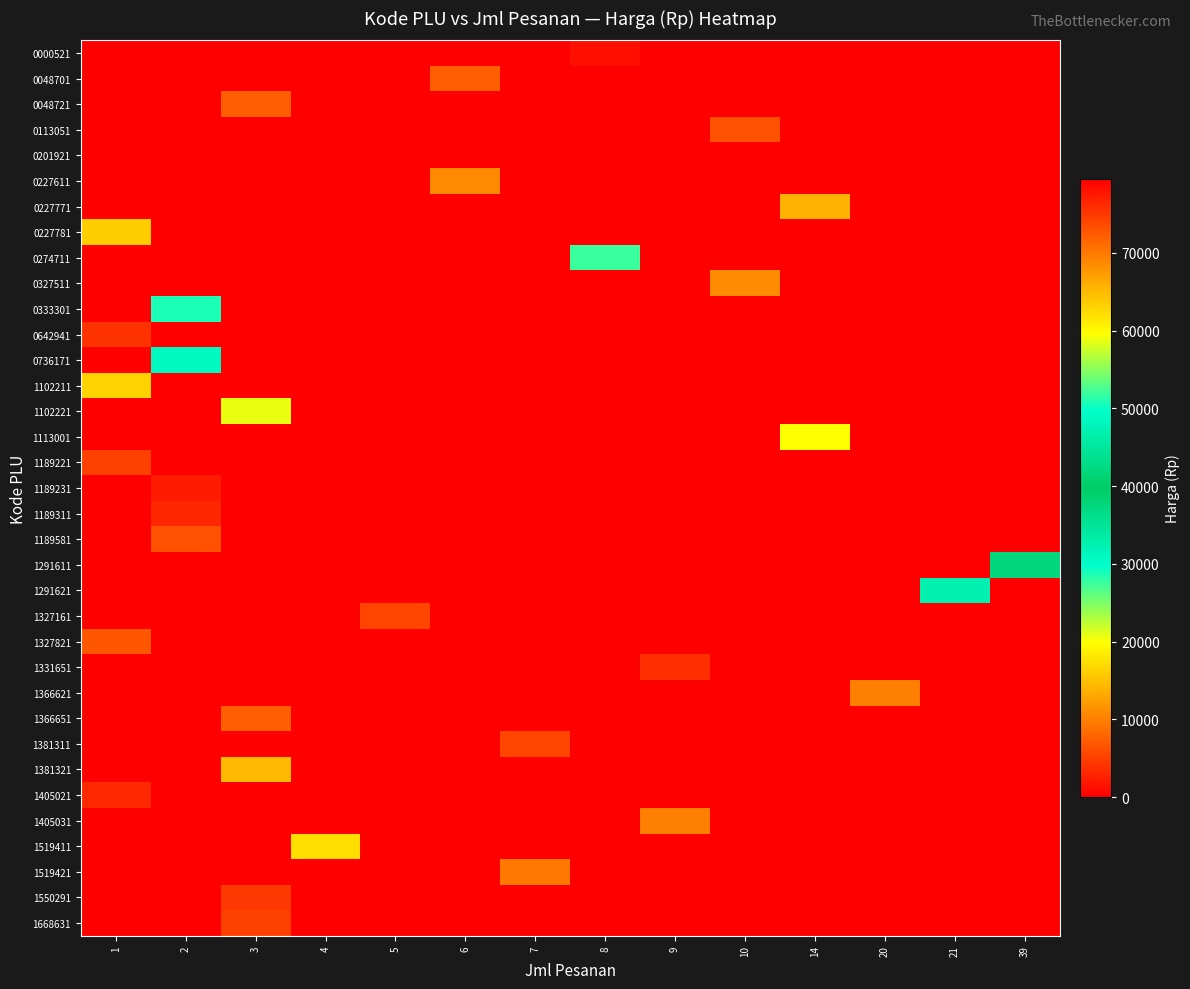

Reading left to right, transcribe all the data shown in this chart.

0000521: 1=0	2=0	3=0	4=0	5=0	6=0	7=0	8=1250	9=0	10=0	14=0	20=0	21=0	39=0
0048701: 1=0	2=0	3=0	4=0	5=0	6=7500	7=0	8=0	9=0	10=0	14=0	20=0	21=0	39=0
0048721: 1=0	2=0	3=7500	4=0	5=0	6=0	7=0	8=0	9=0	10=0	14=0	20=0	21=0	39=0
0113051: 1=0	2=0	3=0	4=0	5=0	6=0	7=0	8=0	9=0	10=6500	14=0	20=0	21=0	39=0
0201921: 1=0	2=0	3=0	4=79500	5=0	6=0	7=0	8=0	9=0	10=0	14=0	20=0	21=0	39=0
0227611: 1=0	2=0	3=0	4=0	5=0	6=10800	7=0	8=0	9=0	10=0	14=0	20=0	21=0	39=0
0227771: 1=0	2=0	3=0	4=0	5=0	6=0	7=0	8=0	9=0	10=0	14=14000	20=0	21=0	39=0
0227781: 1=16000	2=0	3=0	4=0	5=0	6=0	7=0	8=0	9=0	10=0	14=0	20=0	21=0	39=0
0274711: 1=0	2=0	3=0	4=0	5=0	6=0	7=0	8=27500	9=0	10=0	14=0	20=0	21=0	39=0
0327511: 1=0	2=0	3=0	4=0	5=0	6=0	7=0	8=0	9=0	10=10900	14=0	20=0	21=0	39=0
0333301: 1=0	2=28750	3=0	4=0	5=0	6=0	7=0	8=0	9=0	10=0	14=0	20=0	21=0	39=0
0642941: 1=4150	2=0	3=0	4=0	5=0	6=0	7=0	8=0	9=0	10=0	14=0	20=0	21=0	39=0
0736171: 1=0	2=30800	3=0	4=0	5=0	6=0	7=0	8=0	9=0	10=0	14=0	20=0	21=0	39=0
1102211: 1=16500	2=0	3=0	4=0	5=0	6=0	7=0	8=0	9=0	10=0	14=0	20=0	21=0	39=0
1102221: 1=0	2=0	3=20800	4=0	5=0	6=0	7=0	8=0	9=0	10=0	14=0	20=0	21=0	39=0
1113001: 1=0	2=0	3=0	4=0	5=0	6=0	7=0	8=0	9=0	10=0	14=19900	20=0	21=0	39=0
1189221: 1=5200	2=0	3=0	4=0	5=0	6=0	7=0	8=0	9=0	10=0	14=0	20=0	21=0	39=0
1189231: 1=0	2=2200	3=0	4=0	5=0	6=0	7=0	8=0	9=0	10=0	14=0	20=0	21=0	39=0
1189311: 1=0	2=3200	3=0	4=0	5=0	6=0	7=0	8=0	9=0	10=0	14=0	20=0	21=0	39=0
1189581: 1=0	2=6500	3=0	4=0	5=0	6=0	7=0	8=0	9=0	10=0	14=0	20=0	21=0	39=0
1291611: 1=0	2=0	3=0	4=0	5=0	6=0	7=0	8=0	9=0	10=0	14=0	20=0	21=0	39=41950
1291621: 1=0	2=0	3=0	4=0	5=0	6=0	7=0	8=0	9=0	10=0	14=0	20=0	21=46900	39=0
1327161: 1=0	2=0	3=0	4=0	5=5500	6=0	7=0	8=0	9=0	10=0	14=0	20=0	21=0	39=0
1327821: 1=6900	2=0	3=0	4=0	5=0	6=0	7=0	8=0	9=0	10=0	14=0	20=0	21=0	39=0
1331651: 1=0	2=0	3=0	4=0	5=0	6=0	7=0	8=0	9=3800	10=0	14=0	20=0	21=0	39=0
1366621: 1=0	2=0	3=0	4=0	5=0	6=0	7=0	8=0	9=0	10=0	14=0	20=10000	21=0	39=0
1366651: 1=0	2=0	3=7500	4=0	5=0	6=0	7=0	8=0	9=0	10=0	14=0	20=0	21=0	39=0
1381311: 1=0	2=0	3=0	4=0	5=0	6=0	7=5500	8=0	9=0	10=0	14=0	20=0	21=0	39=0
1381321: 1=0	2=0	3=14500	4=0	5=0	6=0	7=0	8=0	9=0	10=0	14=0	20=0	21=0	39=0
1405021: 1=3350	2=0	3=0	4=0	5=0	6=0	7=0	8=0	9=0	10=0	14=0	20=0	21=0	39=0
1405031: 1=0	2=0	3=0	4=0	5=0	6=0	7=0	8=0	9=9950	10=0	14=0	20=0	21=0	39=0
1519411: 1=0	2=0	3=0	4=17500	5=0	6=0	7=0	8=0	9=0	10=0	14=0	20=0	21=0	39=0
1519421: 1=0	2=0	3=0	4=0	5=0	6=0	7=9500	8=0	9=0	10=0	14=0	20=0	21=0	39=0
1550291: 1=0	2=0	3=4450	4=0	5=0	6=0	7=0	8=0	9=0	10=0	14=0	20=0	21=0	39=0
1668631: 1=0	2=0	3=5200	4=0	5=0	6=0	7=0	8=0	9=0	10=0	14=0	20=0	21=0	39=0